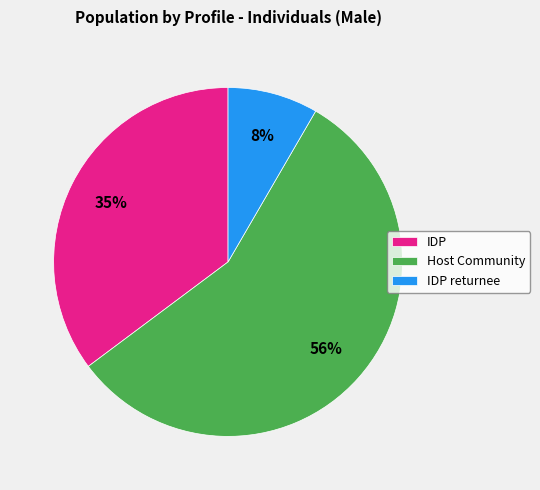

Count the number of slices in the pie.

3